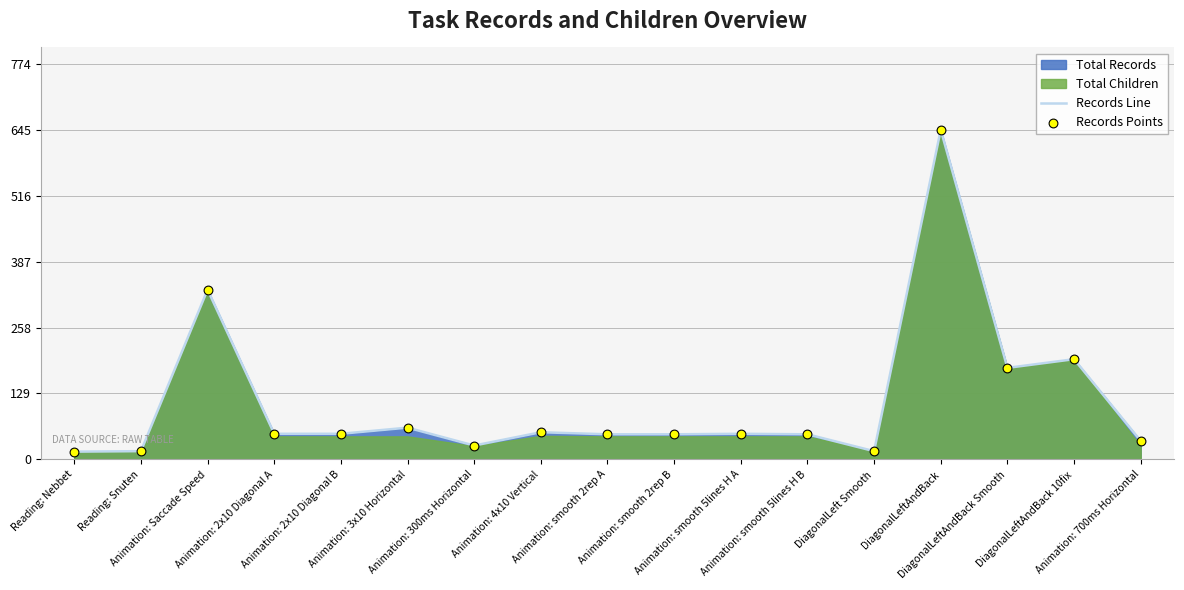

At which category is the sum across all series the highest?

DiagonalLeftAndBack